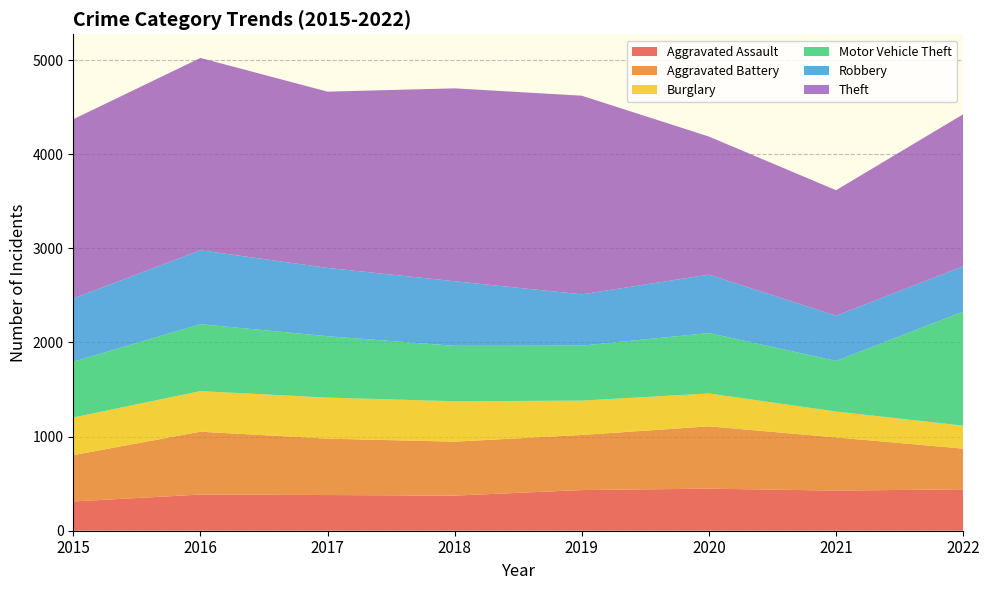

Reading left to right, extract all data points from this chart.

Aggravated Assault: 311	384	379	373	432	447	426	440
Aggravated Battery: 492	668	599	573	585	662	565	432
Burglary: 400	431	436	429	365	349	275	244
Motor Vehicle Theft: 593	711	652	589	584	642	538	1212
Robbery: 672	785	726	686	545	620	480	481
Theft: 1903	2043	1872	2049	2110	1467	1333	1615